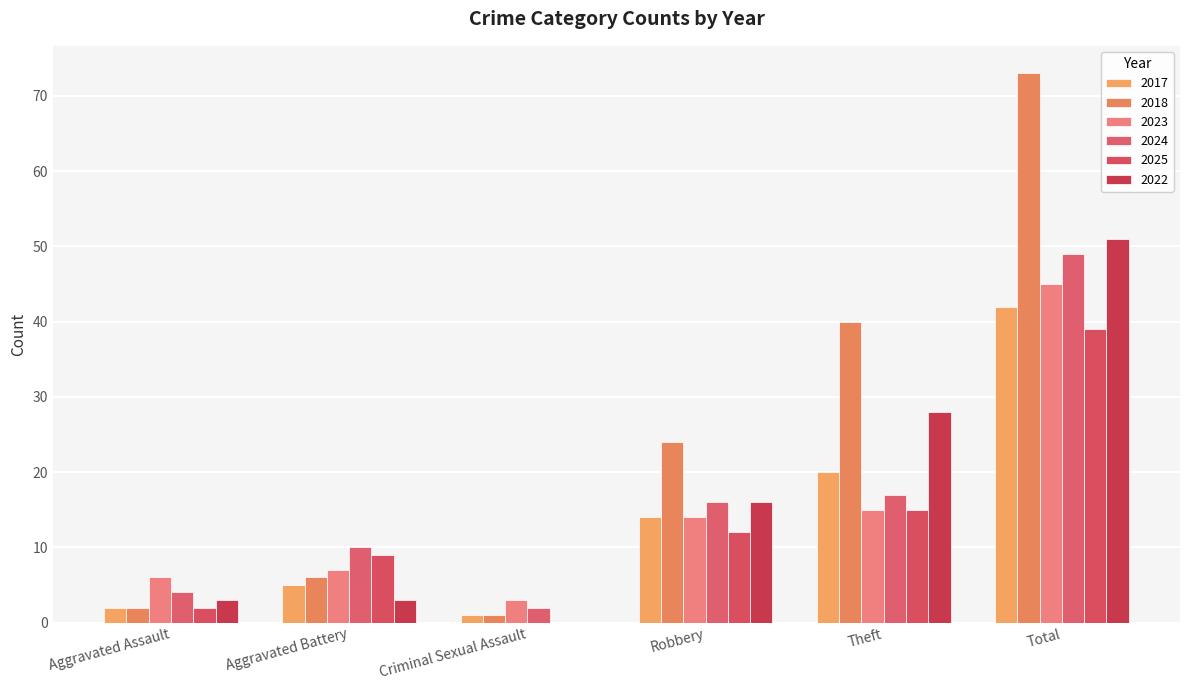

What is the average value of the 2017 series?

14